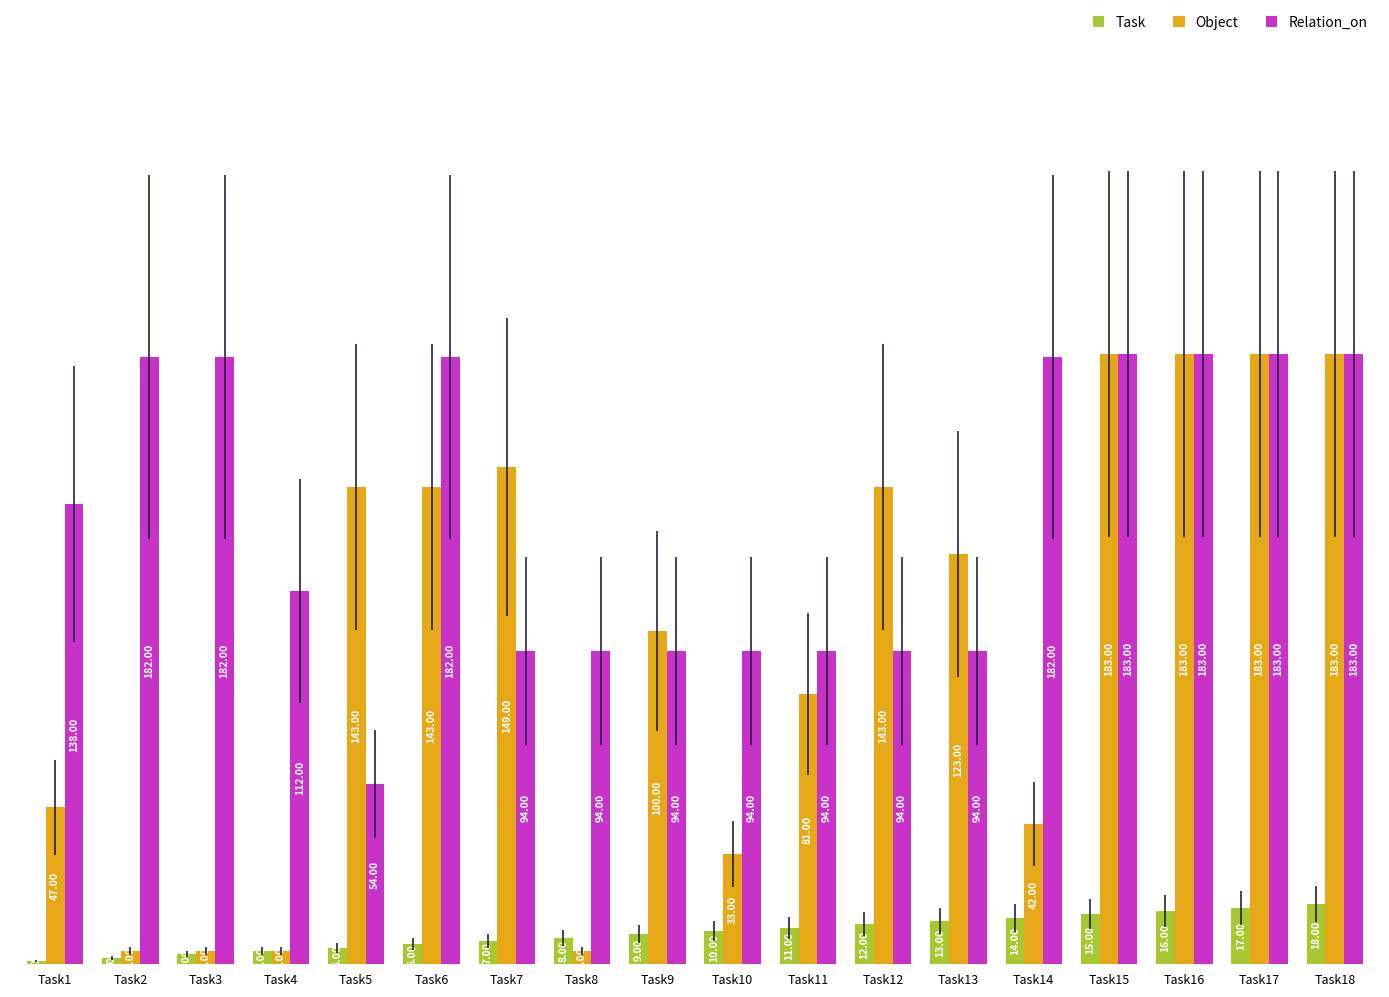

Rank the series at Task9 from lowest to highest value.

Task, Relation_on, Object